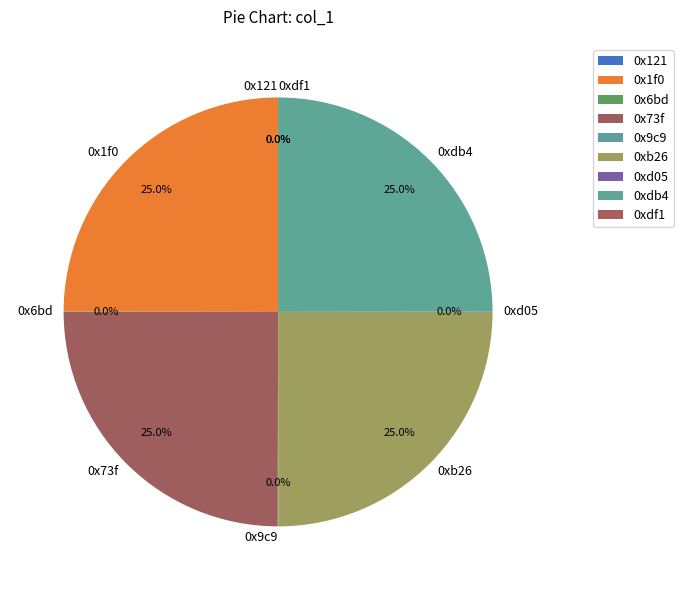

Is it true that 0xdb4 is 37% of the pie?

False